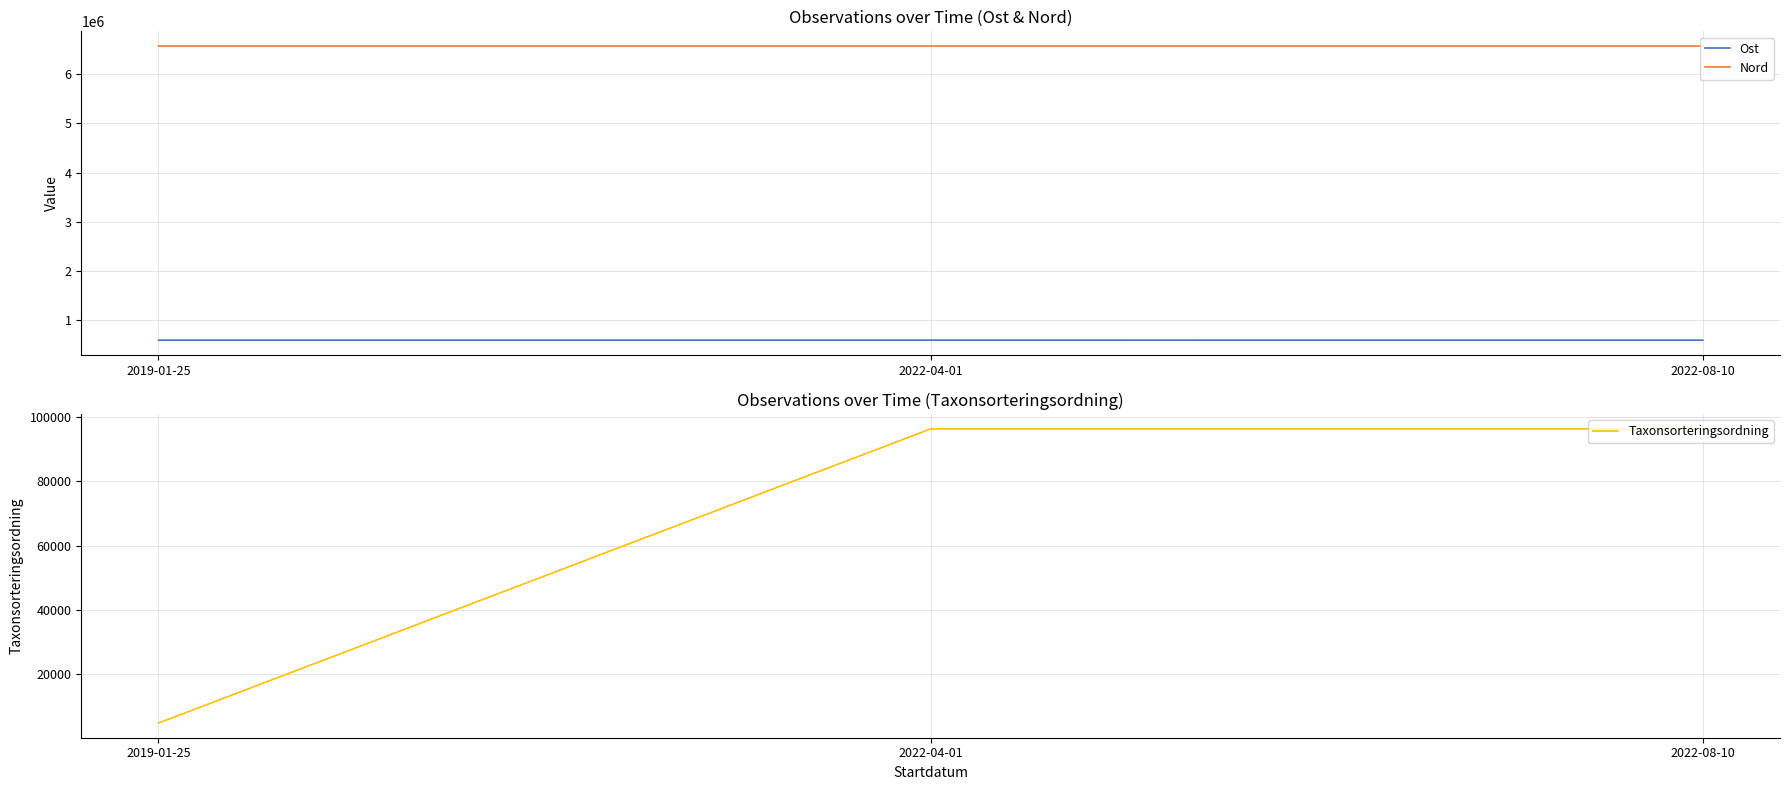

Between 2022-04-01 and 2022-08-10, which series saw the biggest shift?

Ost